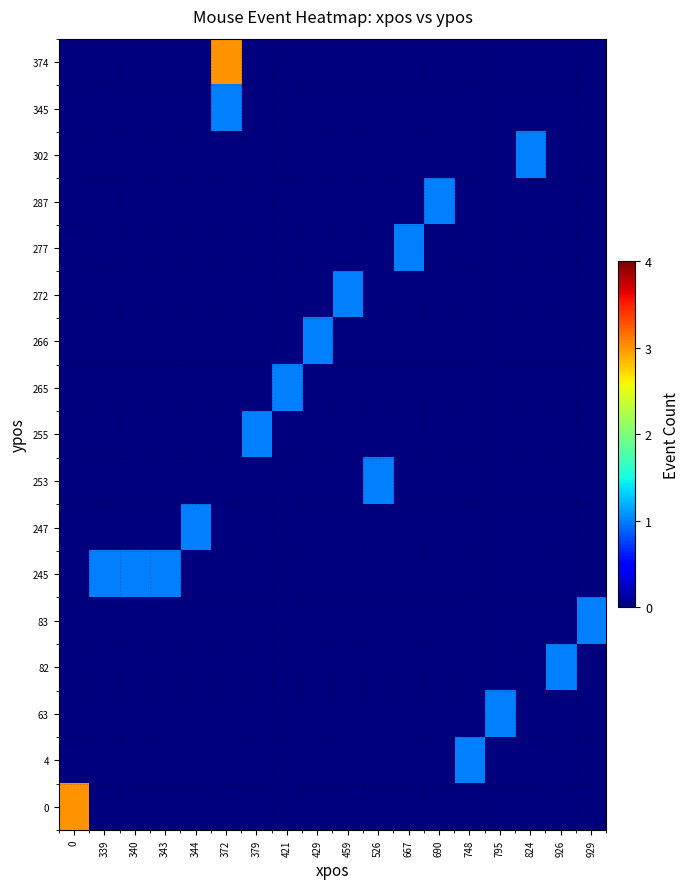

At which category is the sum across all series the highest?

372